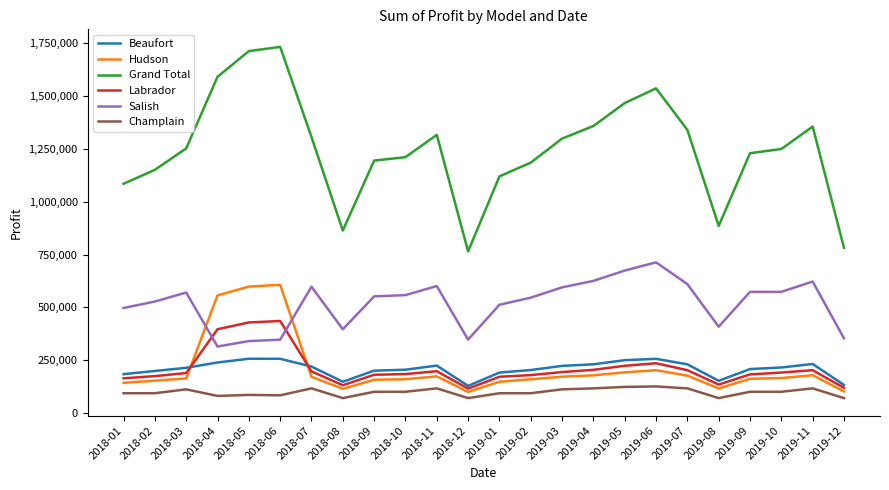

The value of Champlain at 2019-01 is 94300.0. True or false?

True